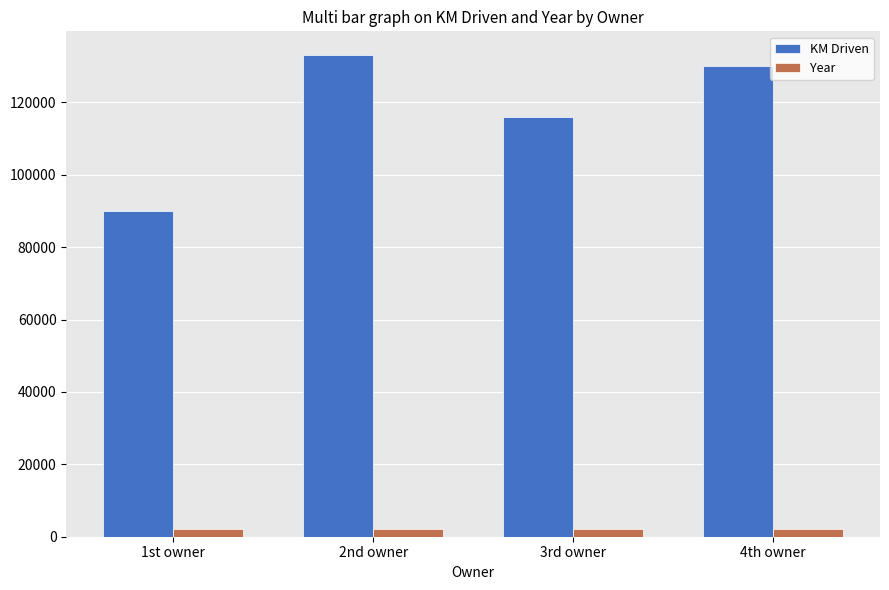

List the series in order of their overall mean, highest first.

KM Driven, Year